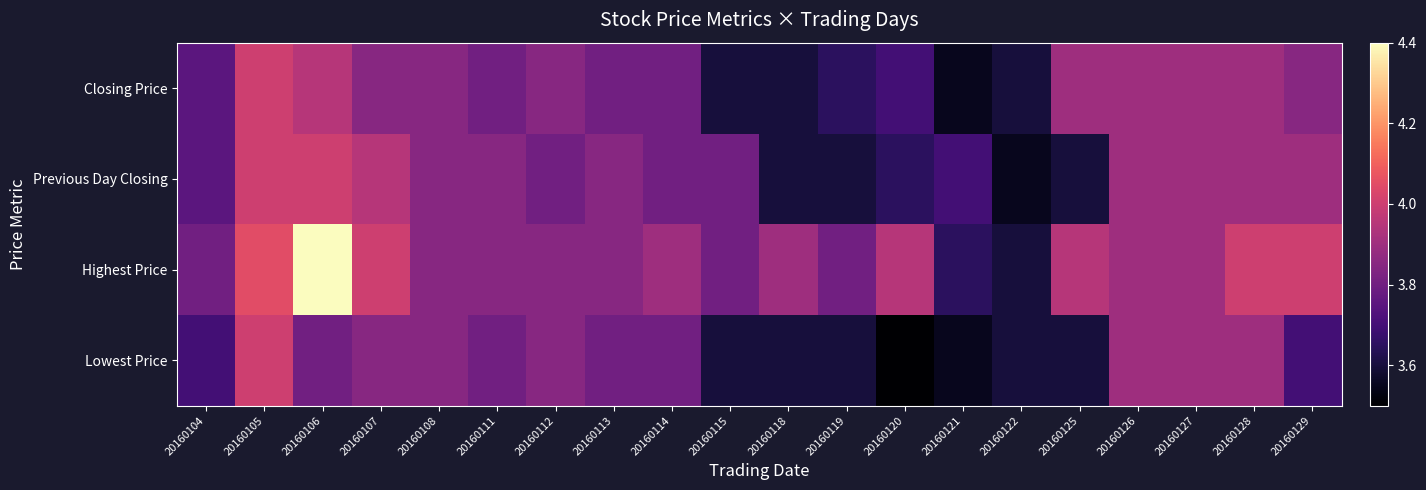

At how many categories does at least one series exceed 3?

20